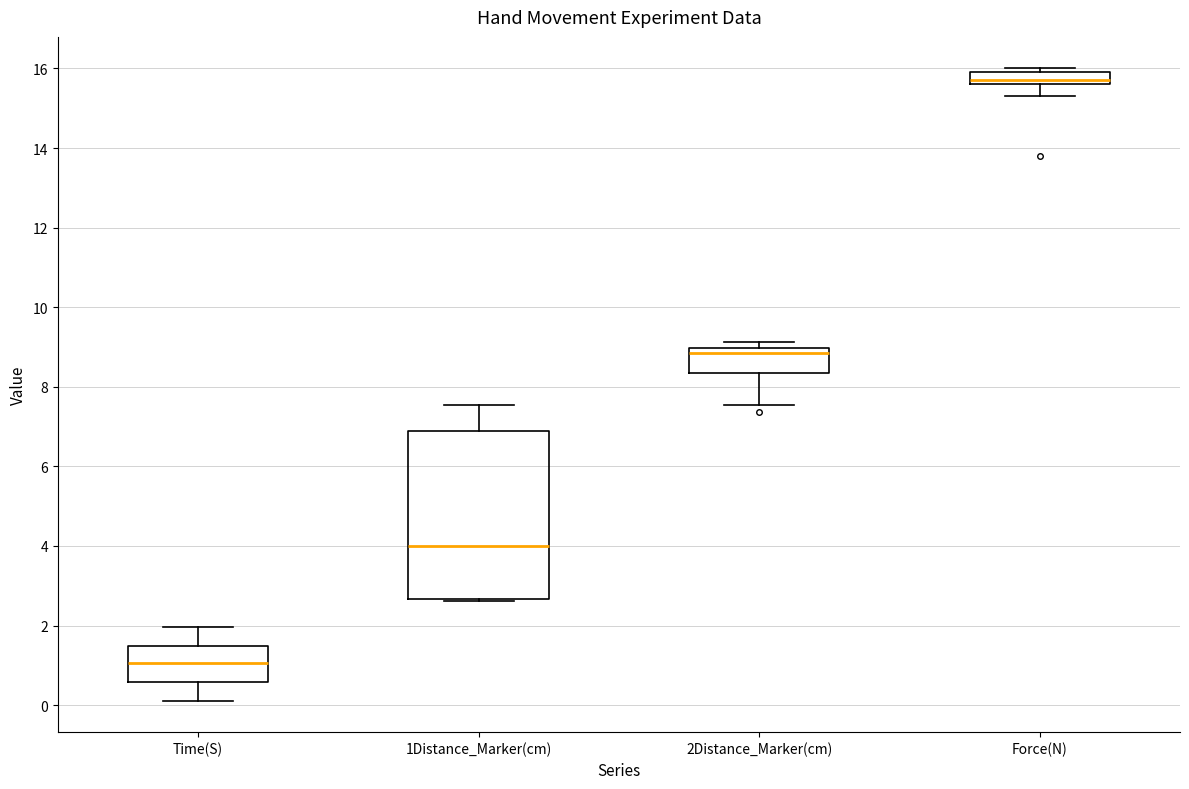

Which box's median line is the lowest?

Time(S)